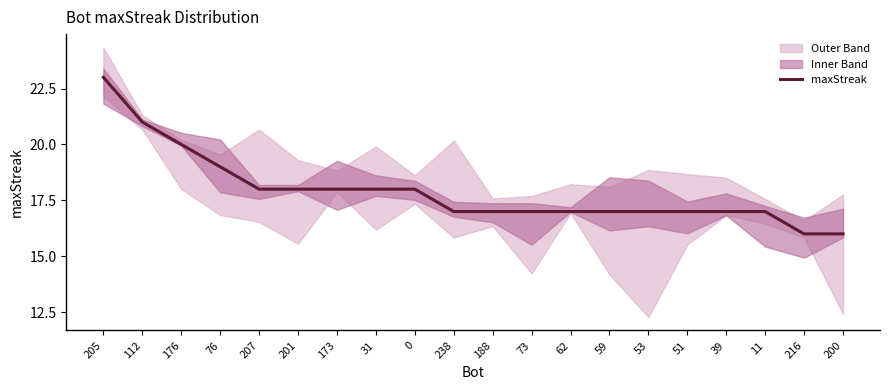

What position from the left is 188?

11